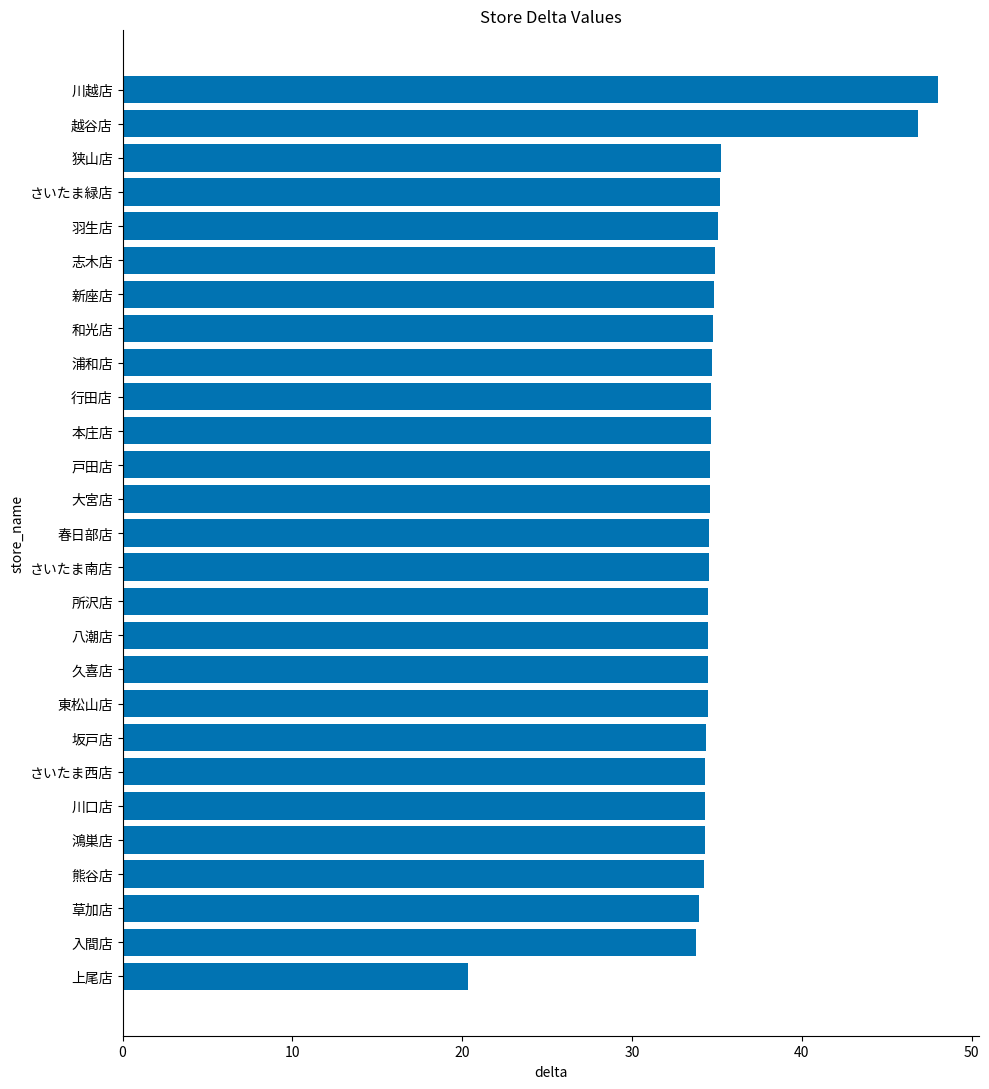

What is the smallest value displayed?

20.3